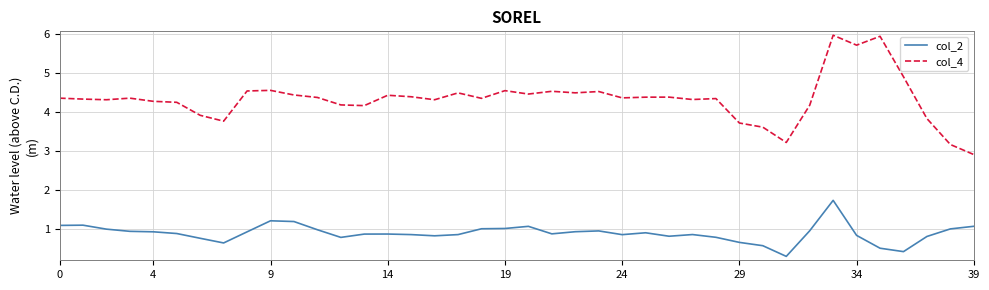

What are all the series names shown in the legend?

col_2, col_4